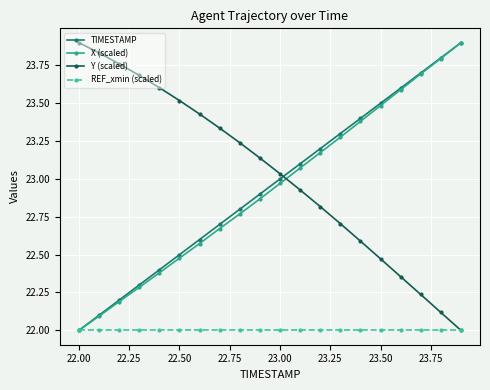

What are all the series names shown in the legend?

TIMESTAMP, X (scaled), Y (scaled), REF_xmin (scaled)